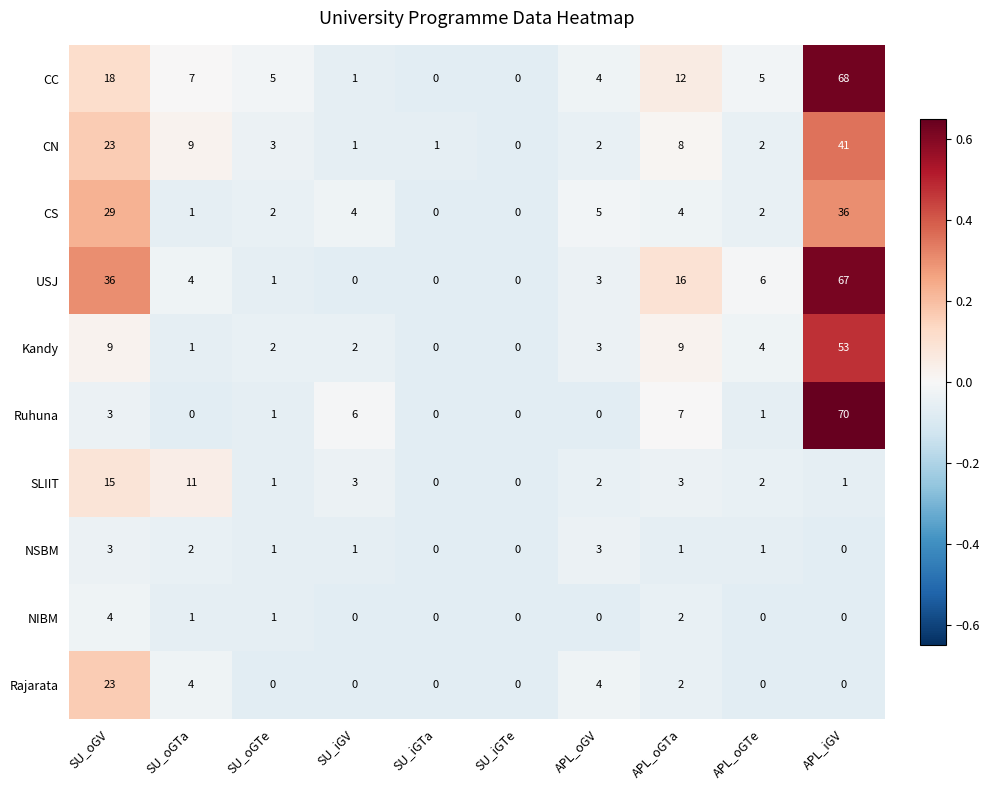

What is the difference between the NSBM values at APL_iGV and SU_oGV?

3